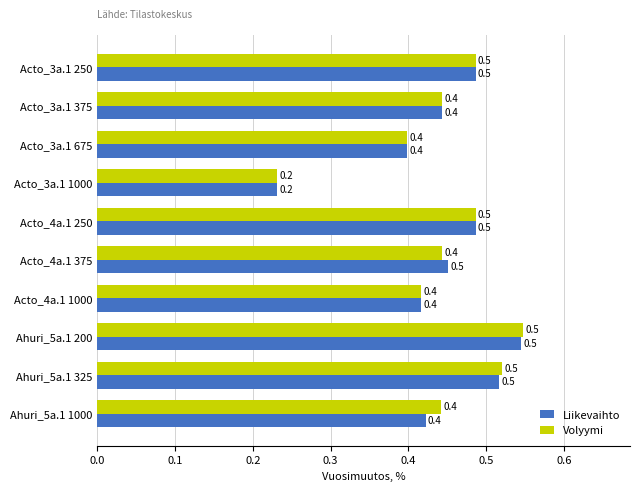

What is the maximum value shown in the chart?

0.5